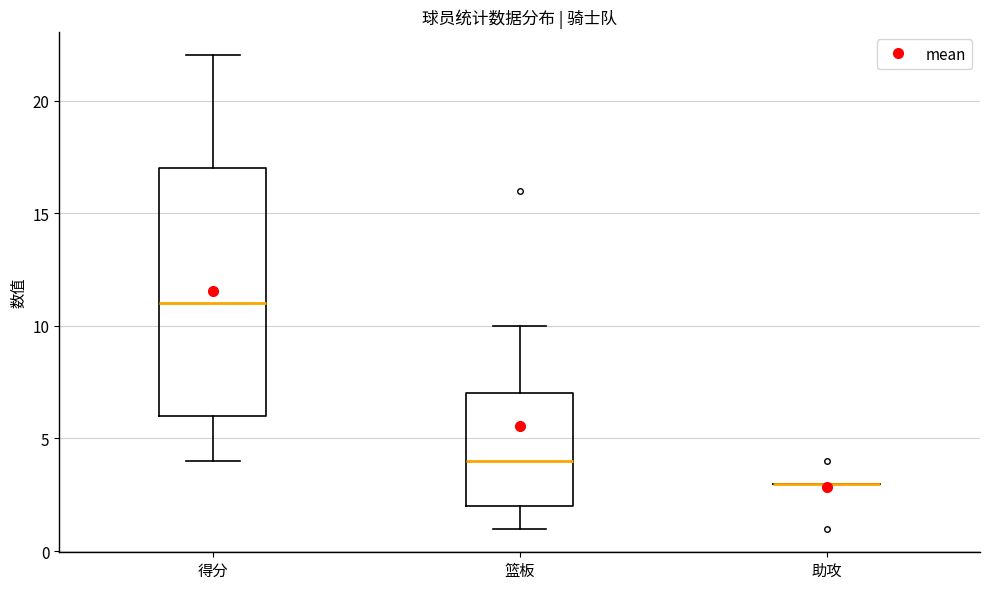

Where does the median line of the box for 篮板 sit on the y-axis? The values are not printed on the chart, so give them approximately, as read against the axis.

4